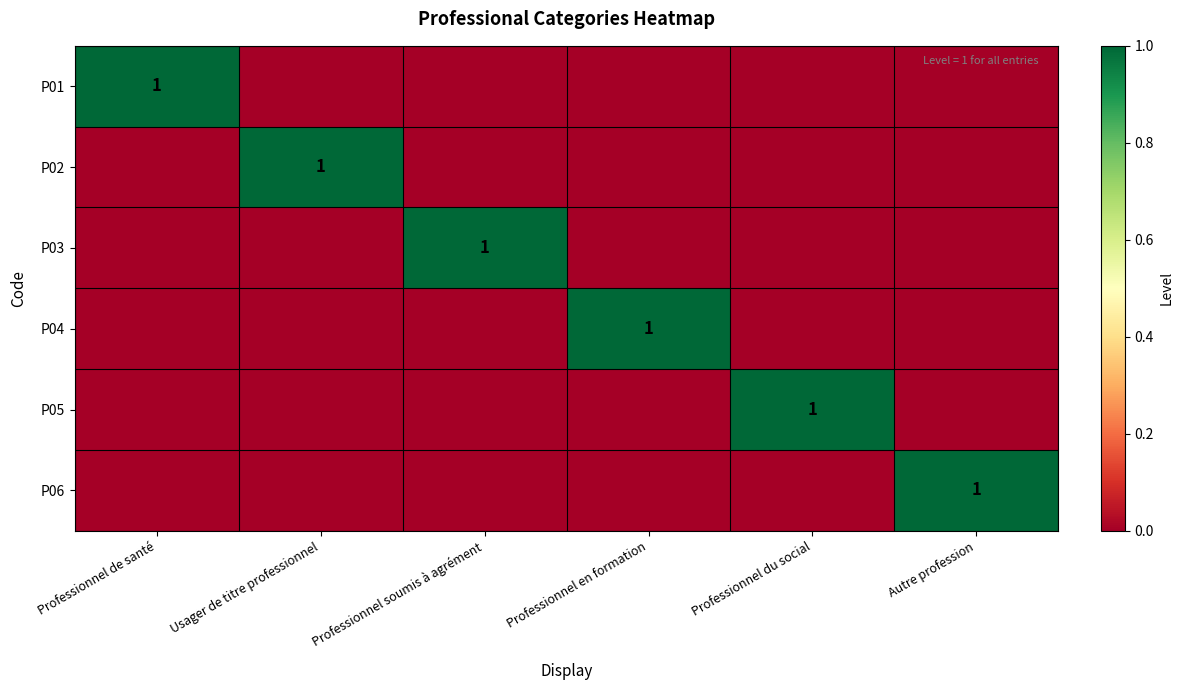

What is the greatest value displayed?

1